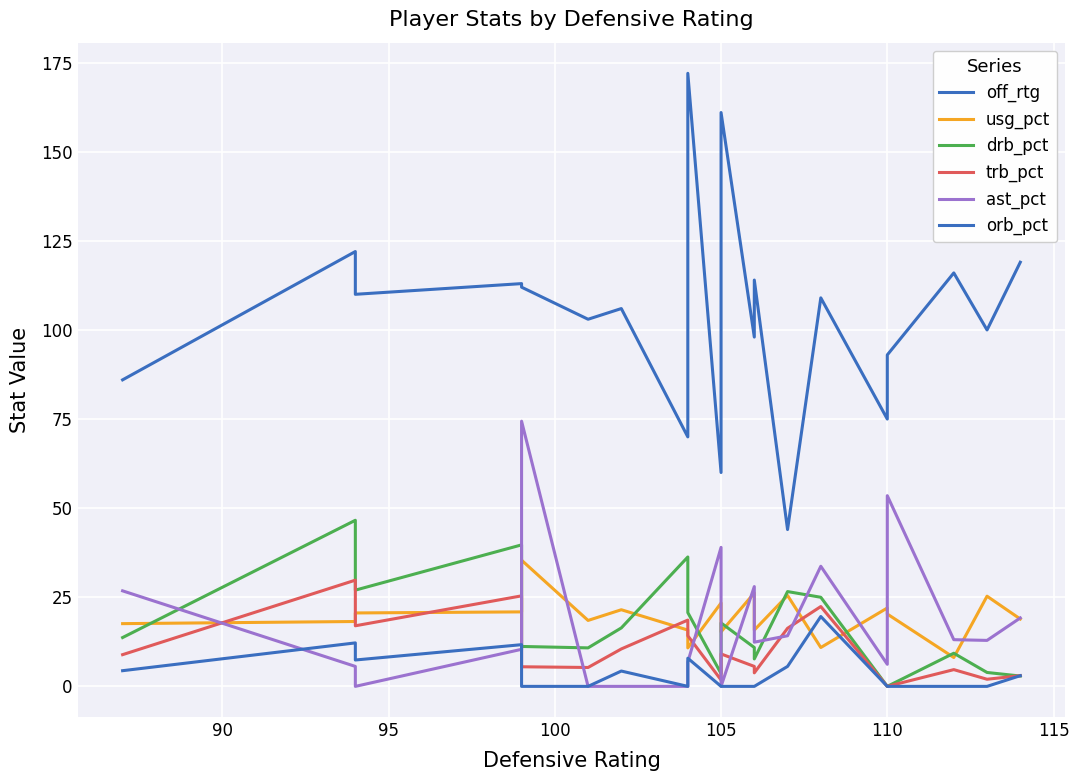

Which series has the largest range (max minus min)?

off_rtg